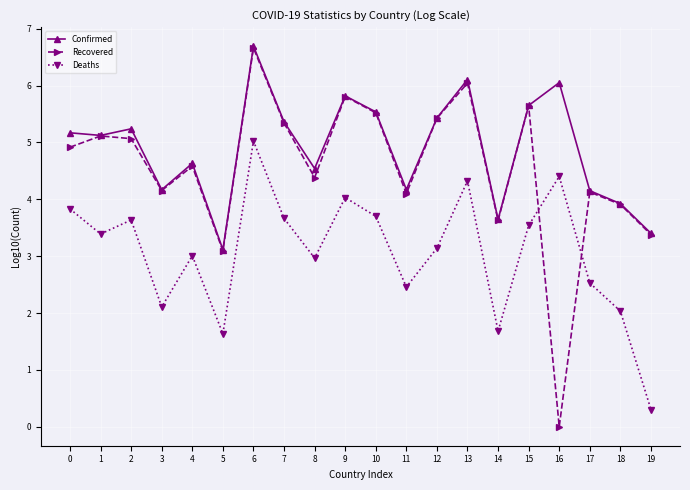

What is the value of the Confirmed point at the 7th from the left?

6.7